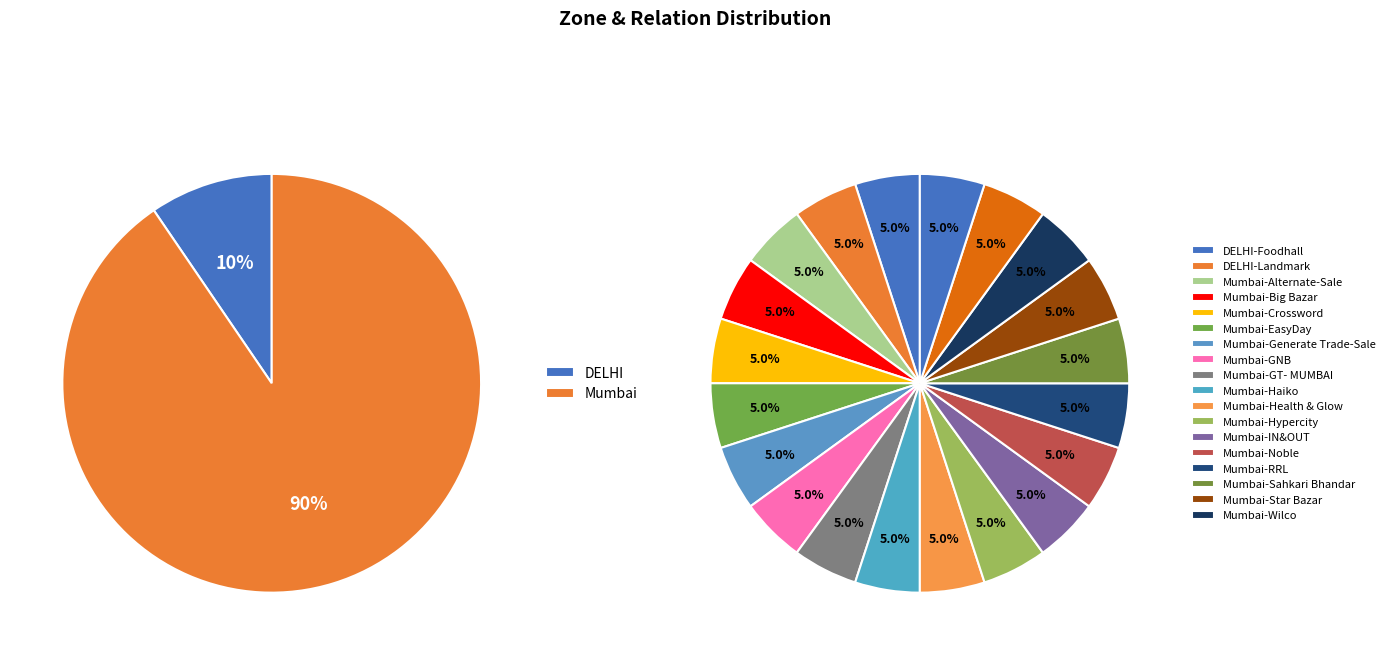

Which category accounts for the majority?

Mumbai